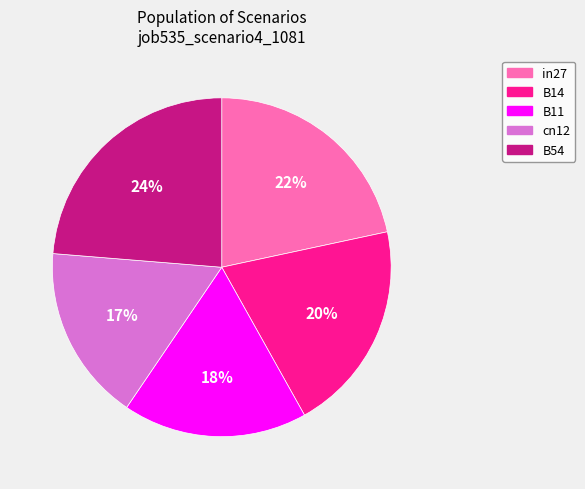

Rank the categories by value from highest to lowest.

B54, in27, B14, B11, cn12